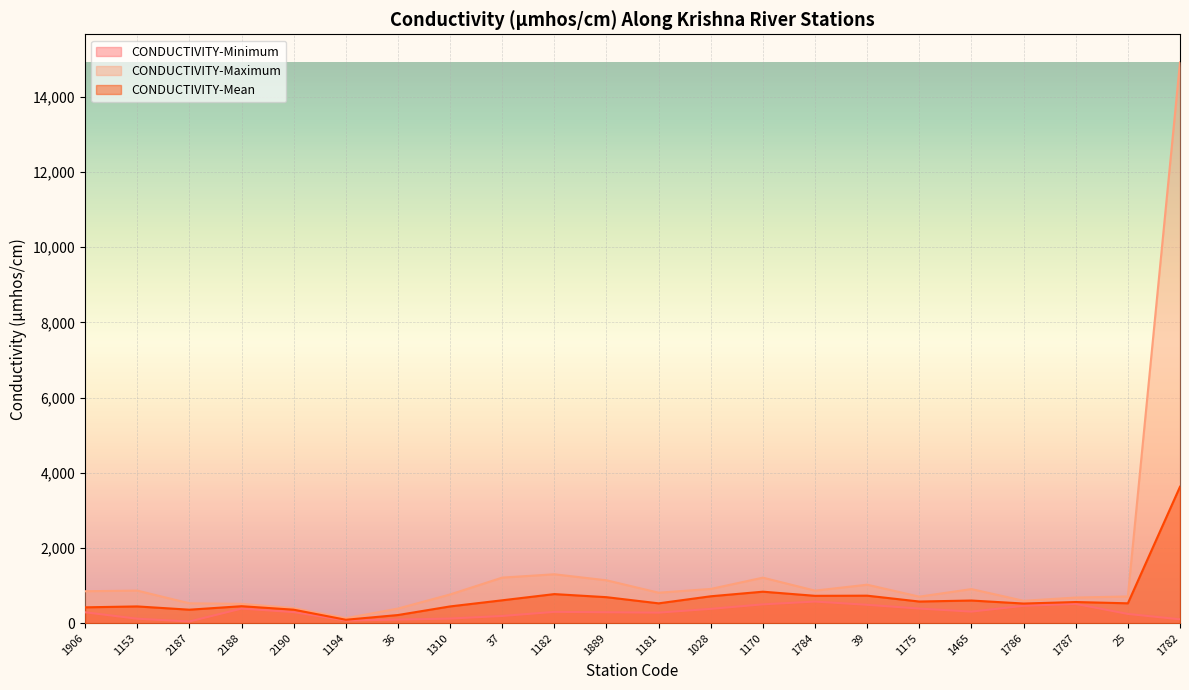

How many categories are shown in the chart?

22